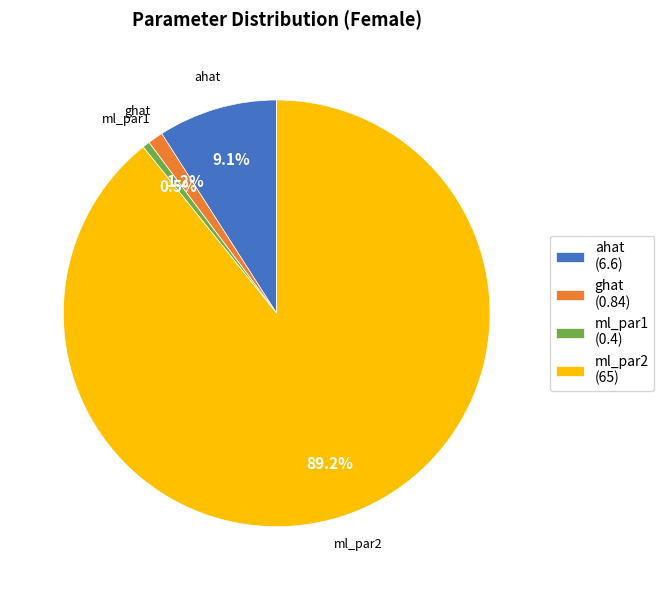

Which category has the biggest portion of the pie?

ml_par2